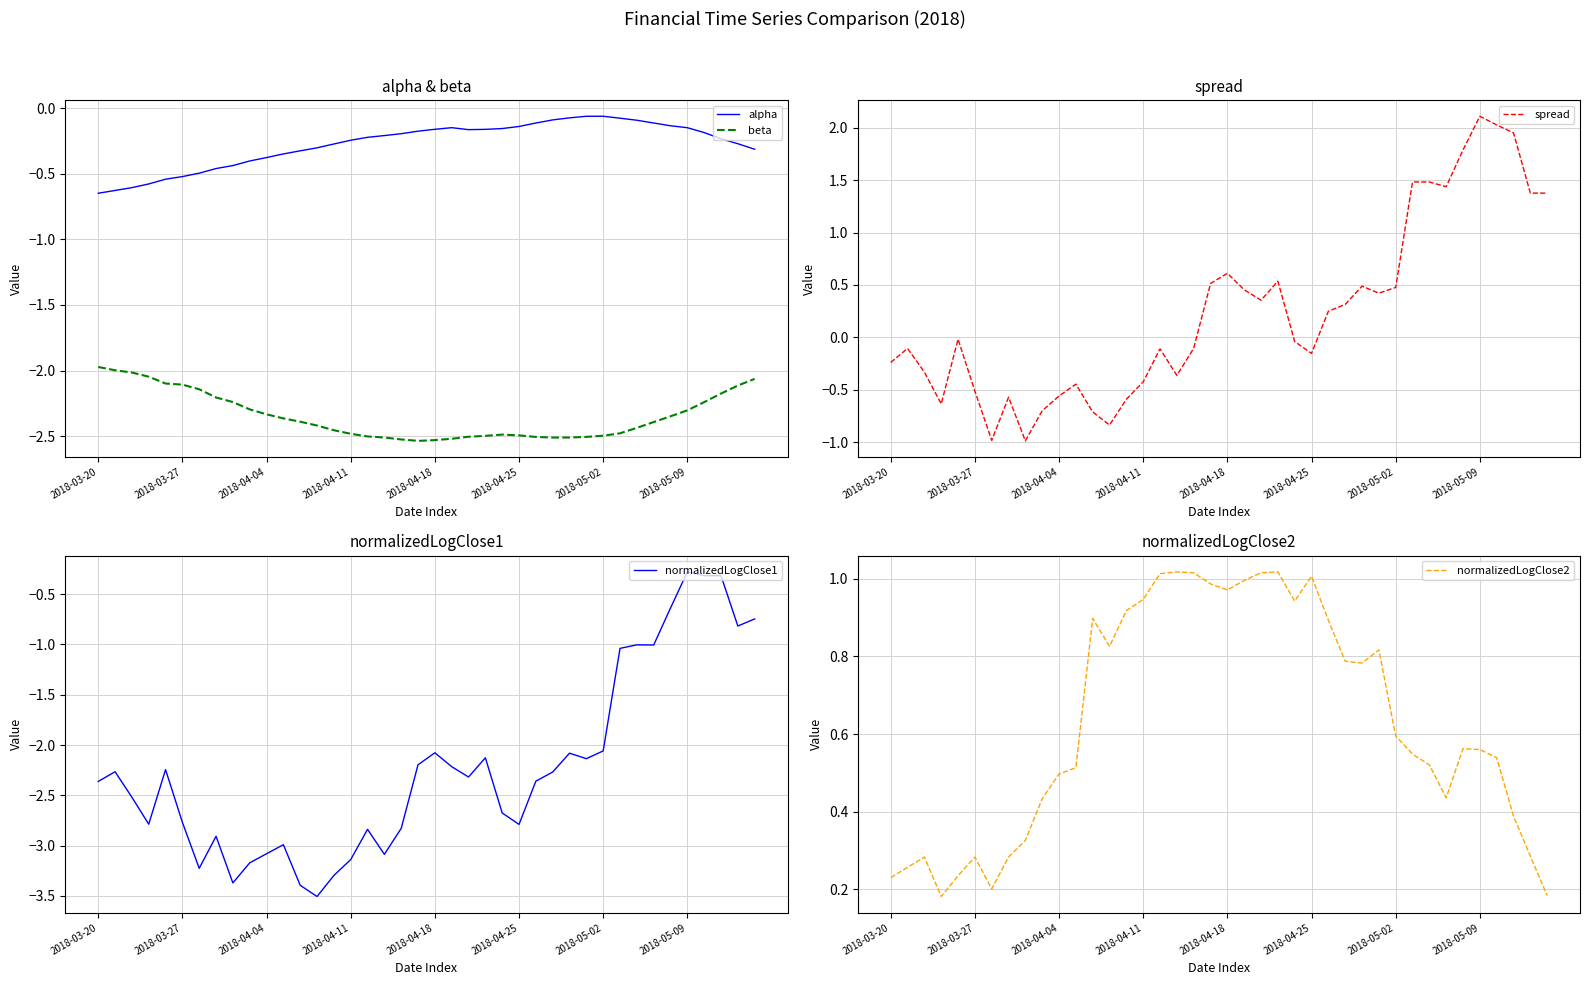

What is the difference between the maximum and minimum values in the alpha series?

0.6